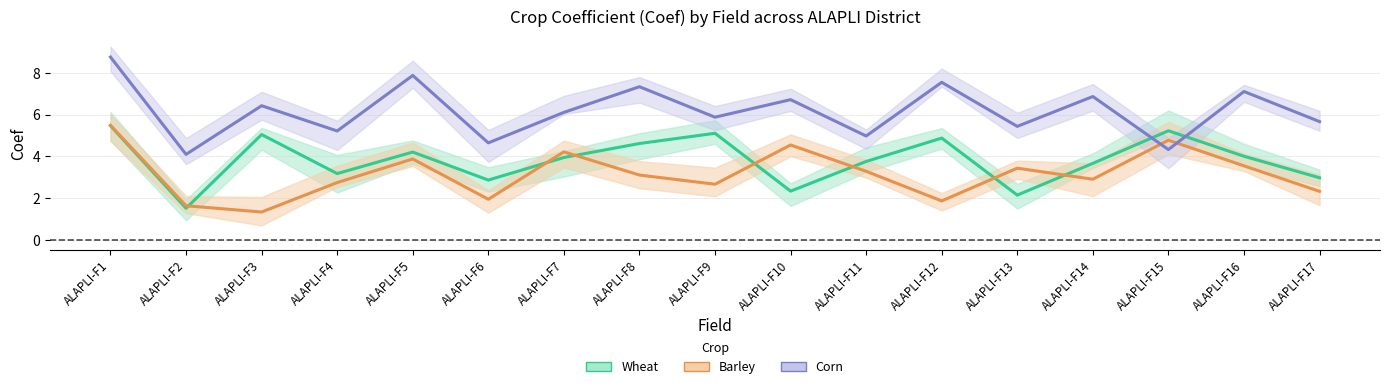

How many values in the Wheat series are below 3?

5